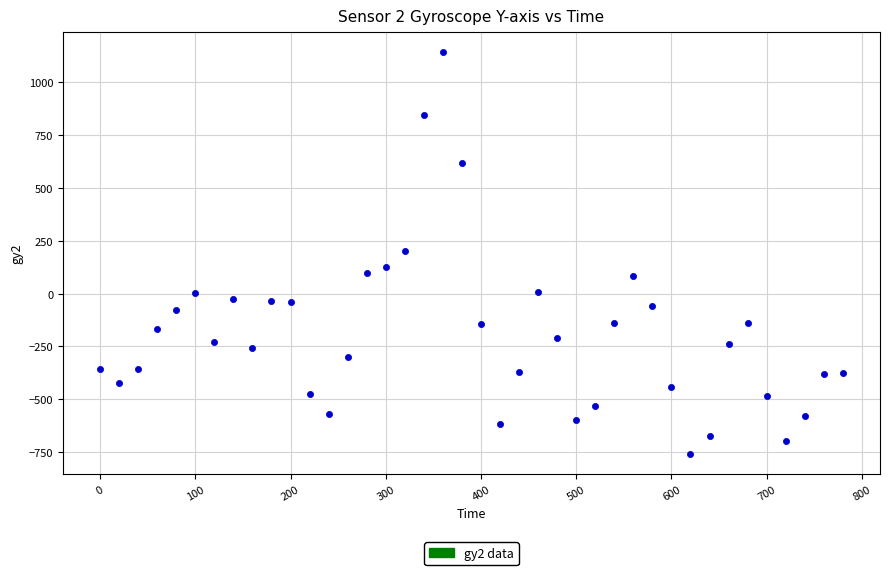

What is the range of X values (max minus min)?

780